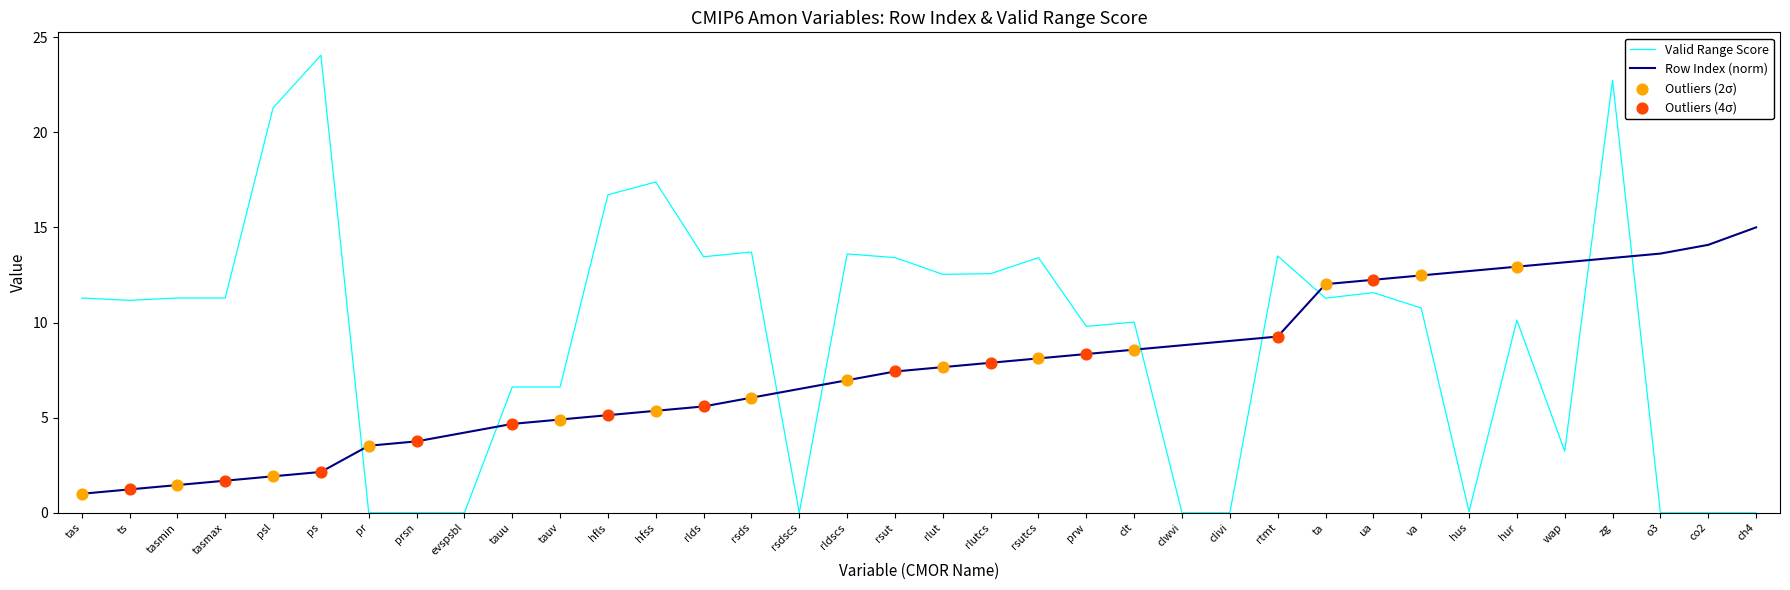

Between tas and psl, which series saw the biggest shift?

Valid Range Score